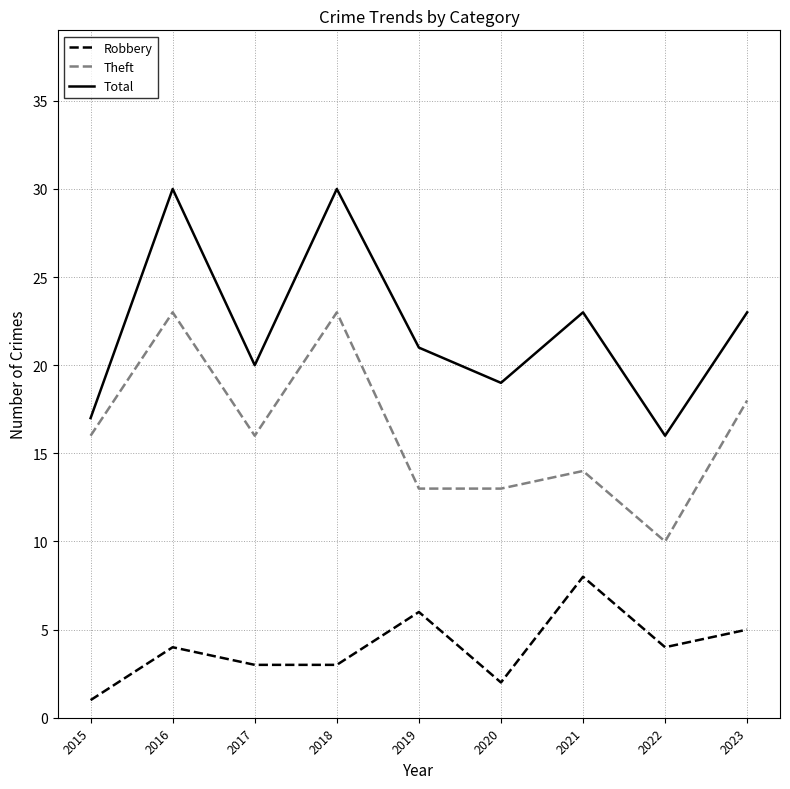

Which series has the largest range (max minus min)?

Total